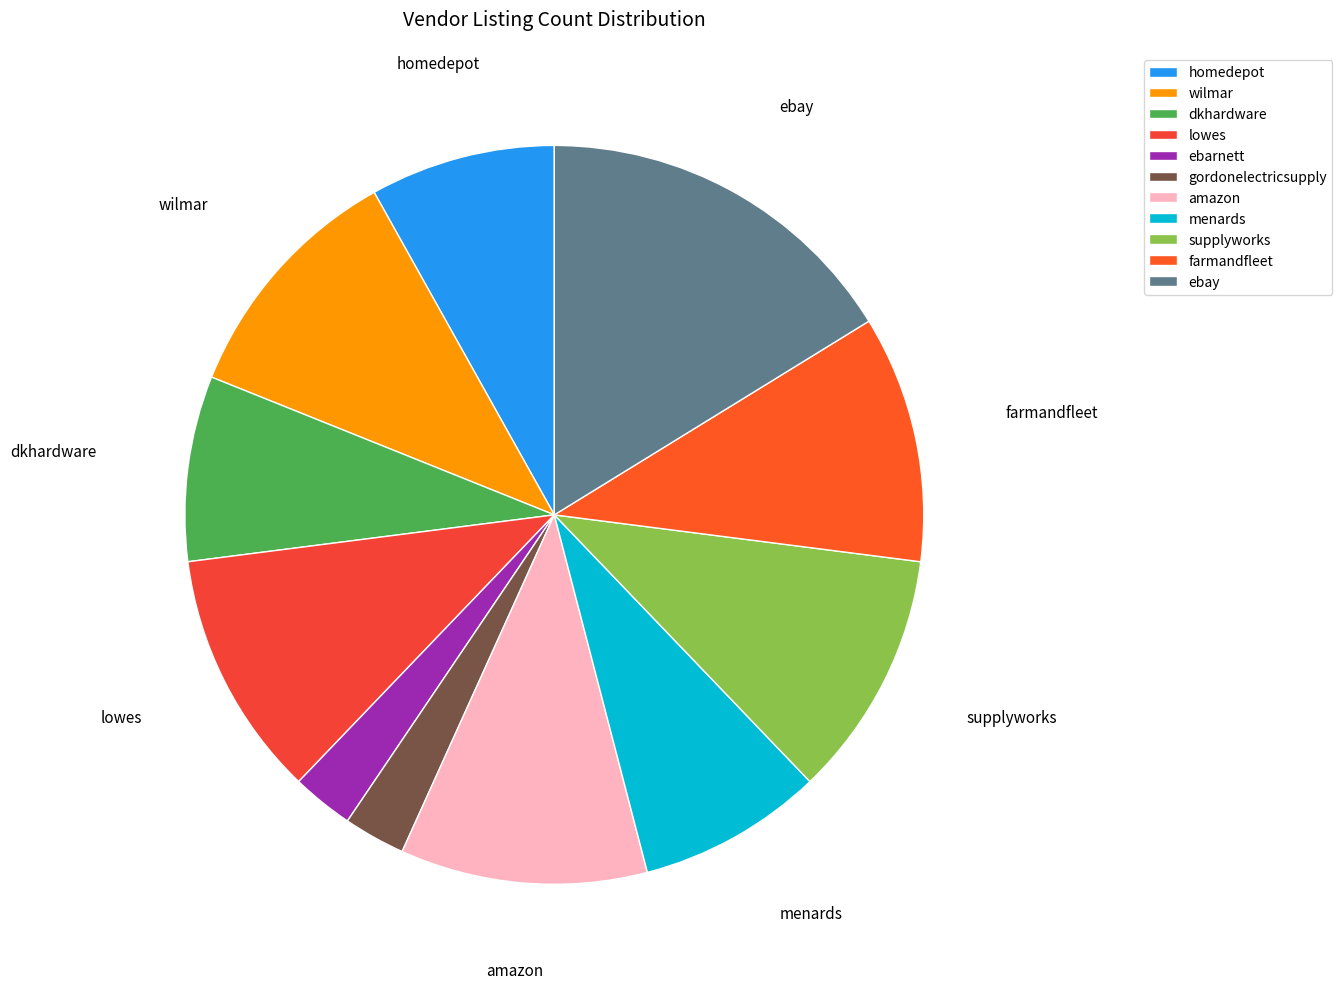

How many slices are in this pie chart?

11